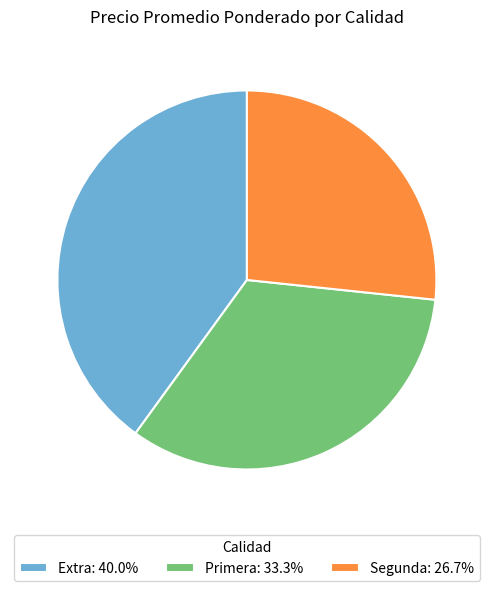

What is the ratio of the value at Extra: 40.0% to the value at Segunda: 26.7%?

1.5